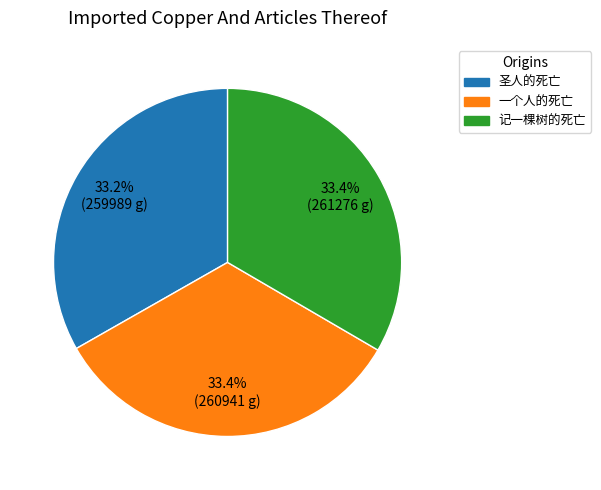

Approximately how many times larger is the value at 圣人的死亡 compared to 一个人的死亡?

1.0